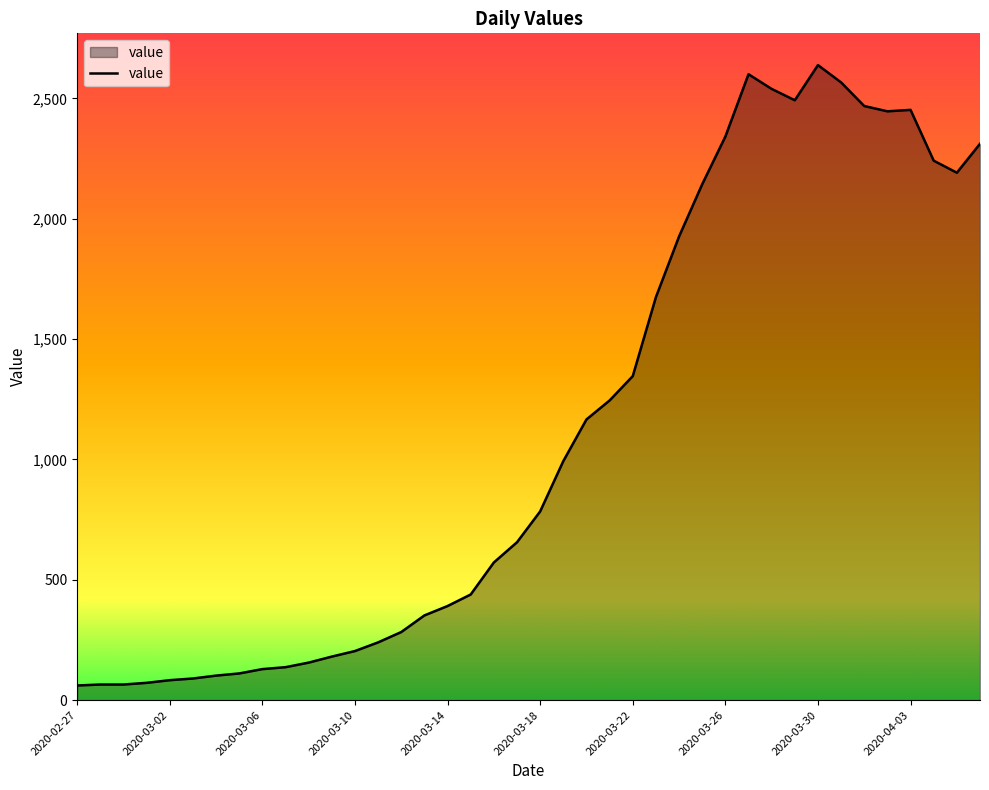

What is the greatest value displayed?

2638